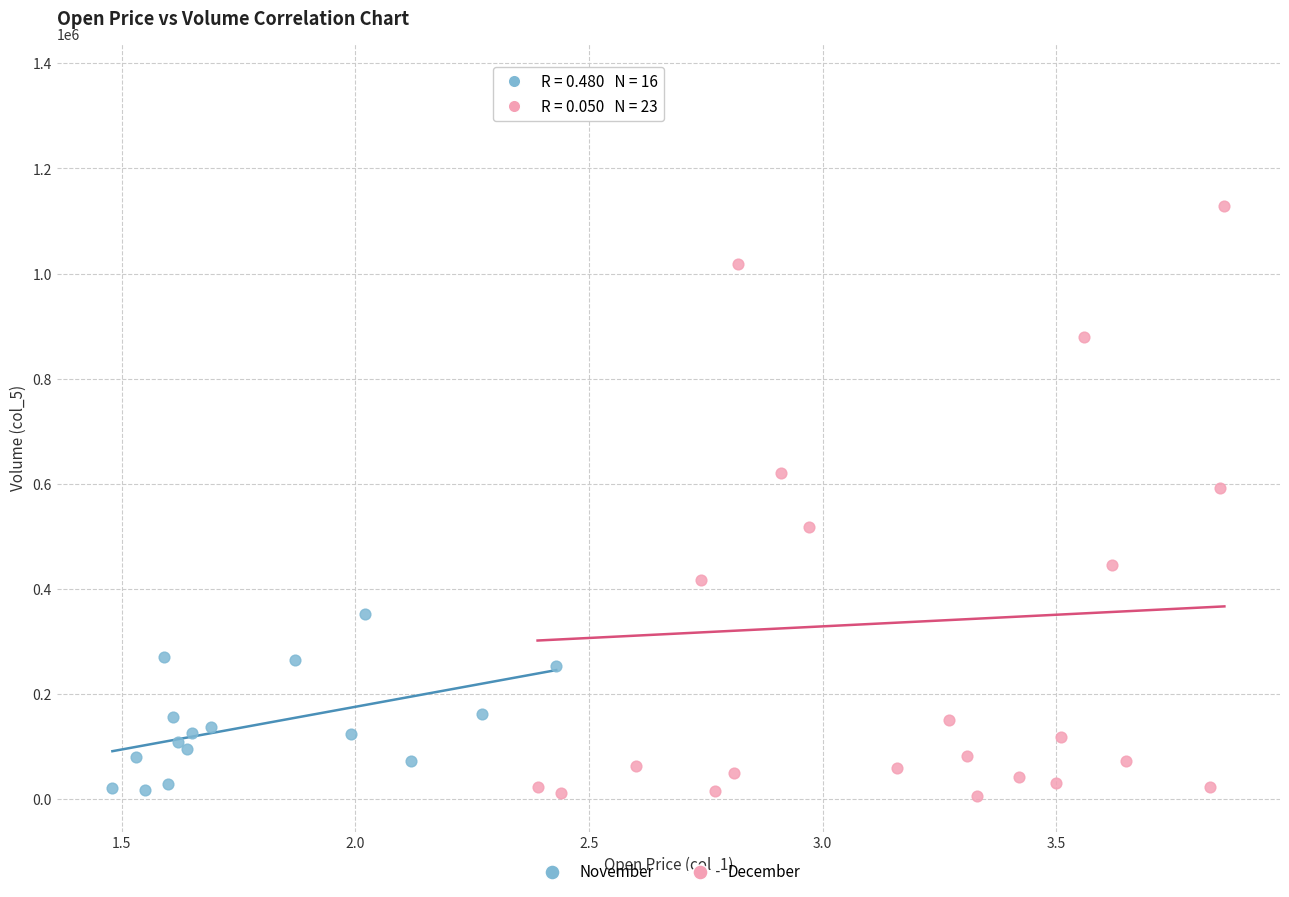

Which series contains the highest Y value?

December